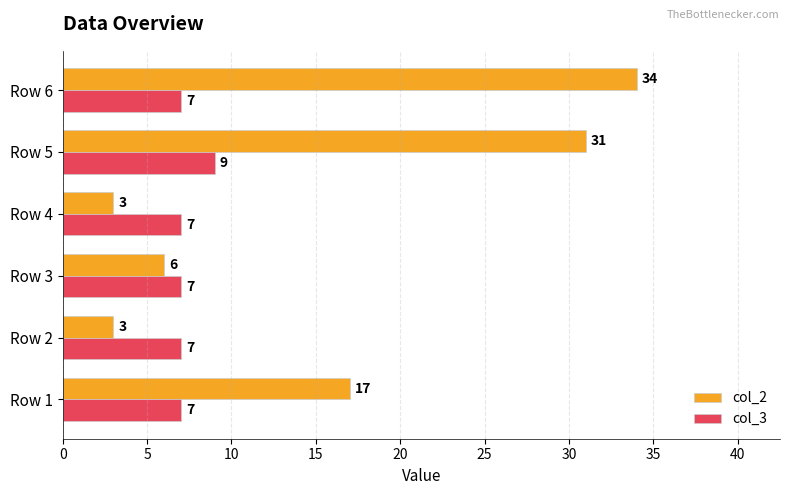

Which series has the largest range (max minus min)?

col_2